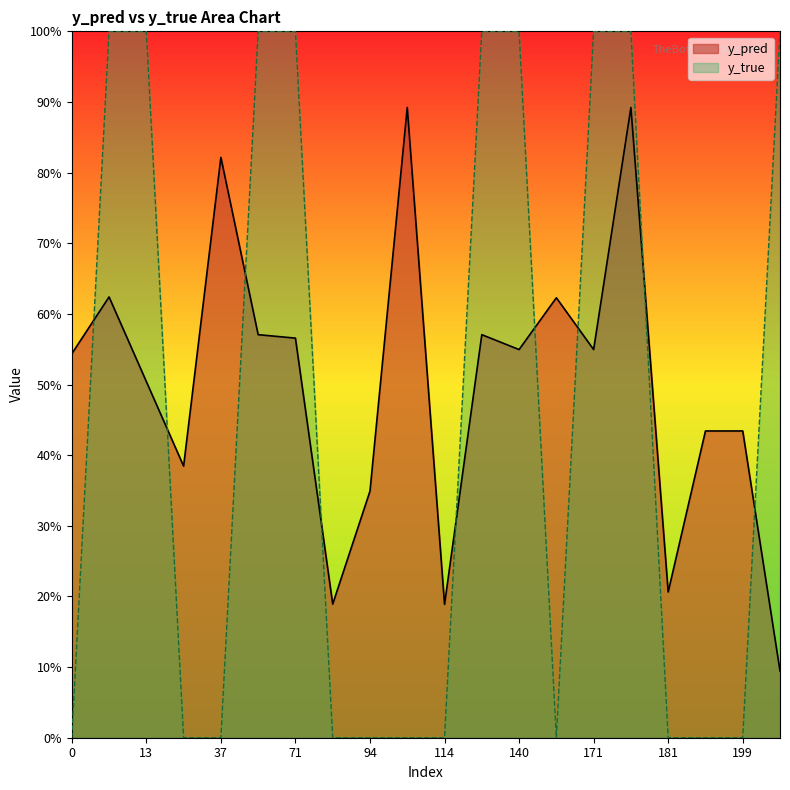

Count the y_true values in the range 0 to 1.

20